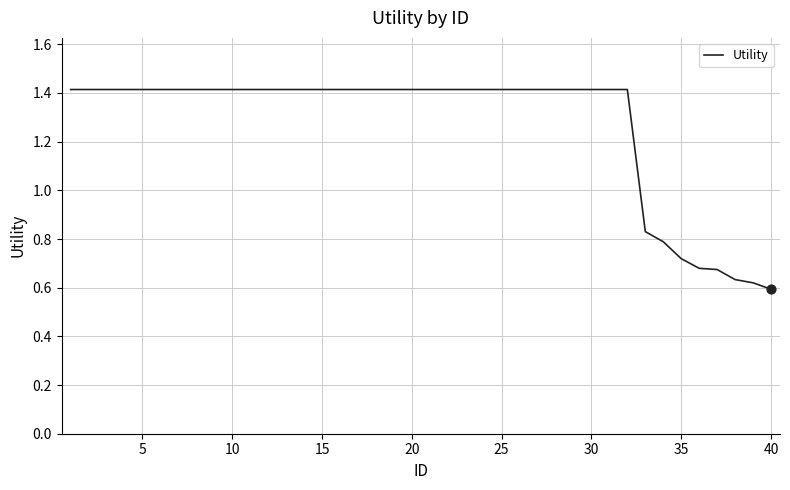

What is the greatest value displayed?

1.4